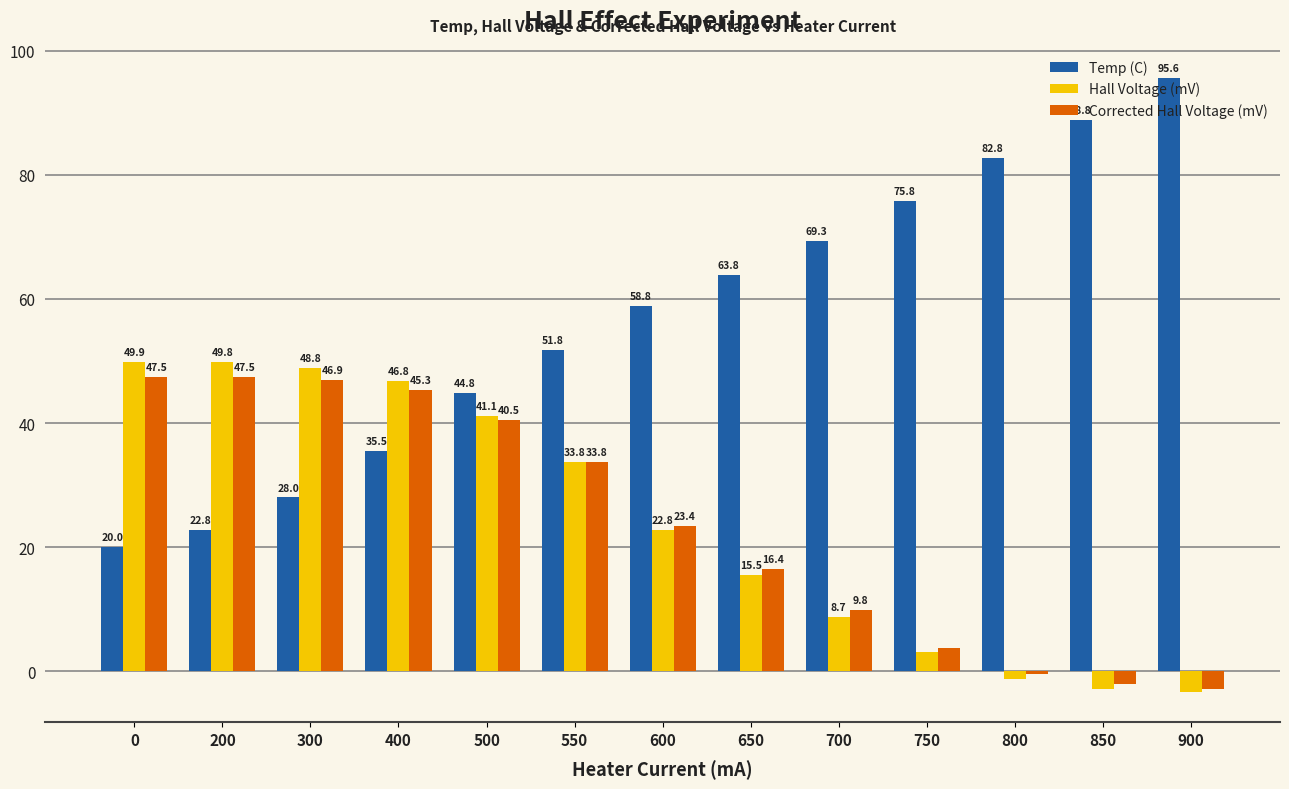

What is the maximum value for Corrected Hall Voltage (mV)?

47.5